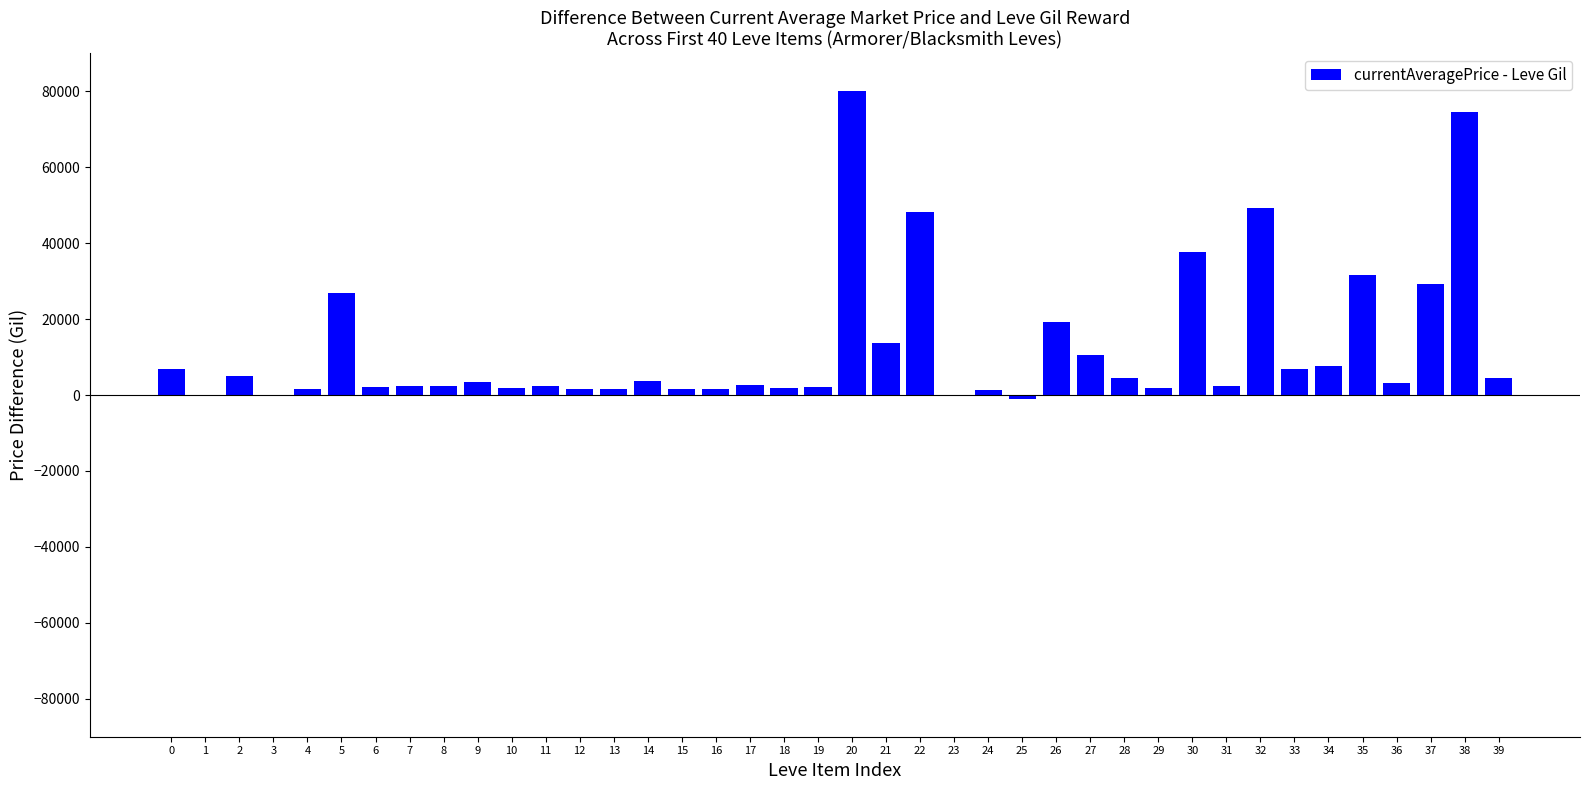

How many categories are shown in the chart?

40